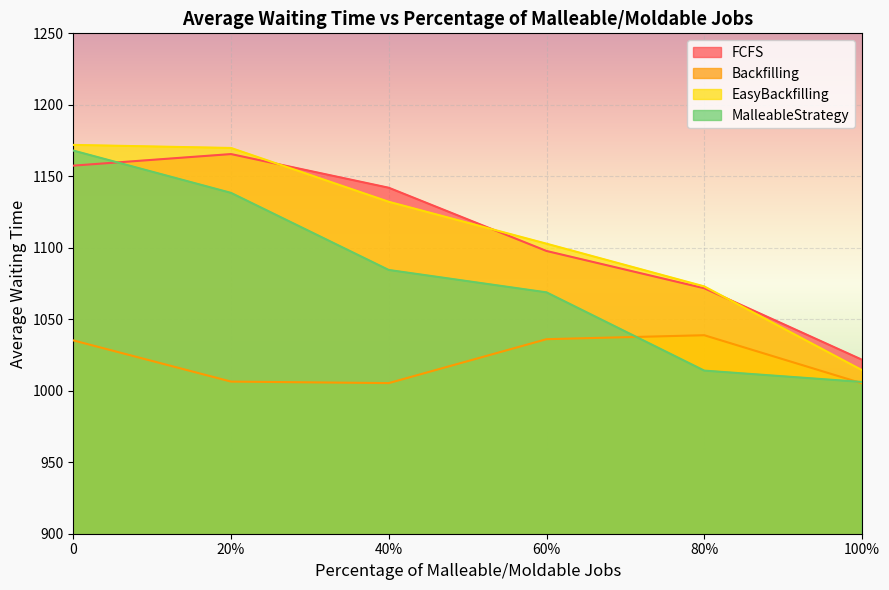

True or false: FCFS and Backfilling cross at least once.

False